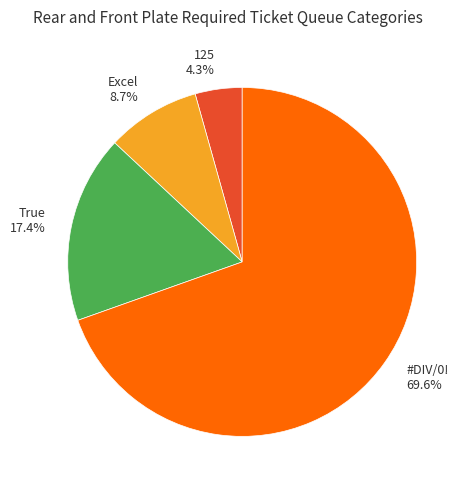

Which slice is the smallest?

125